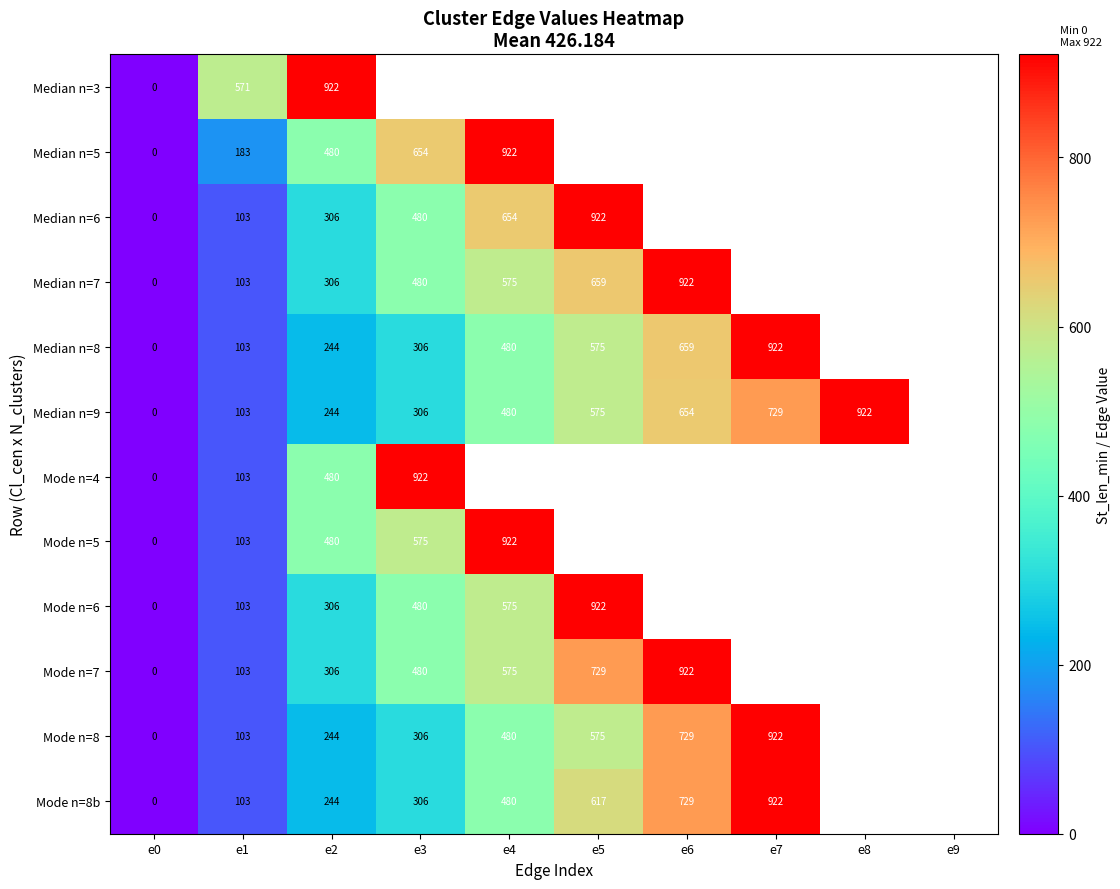

The value of Median n=9 at e3 is 448.6. True or false?

False